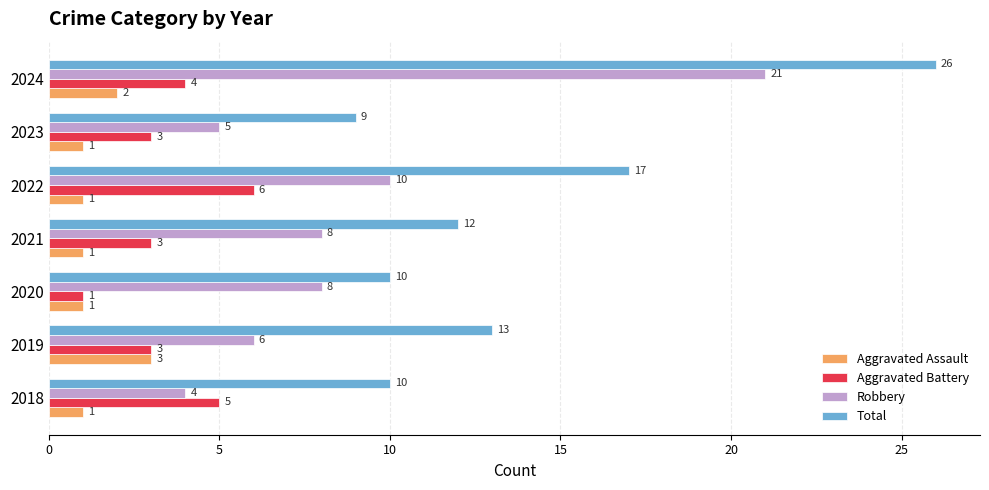

What is the minimum value for Aggravated Battery?

1